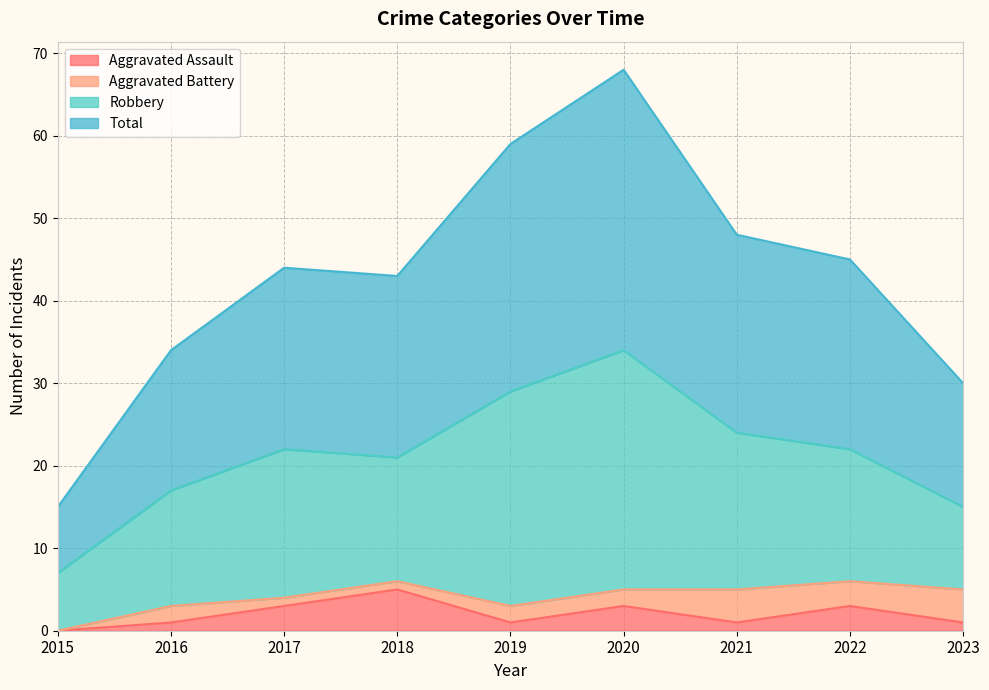

The Aggravated Assault series shows 8 at 2018. True or false?

False